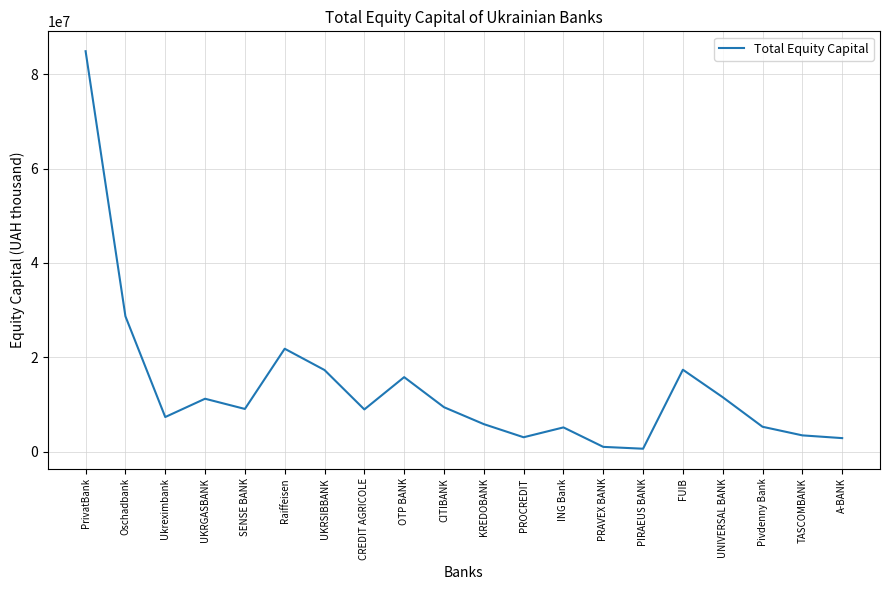

What is the greatest value displayed?

84844652.2